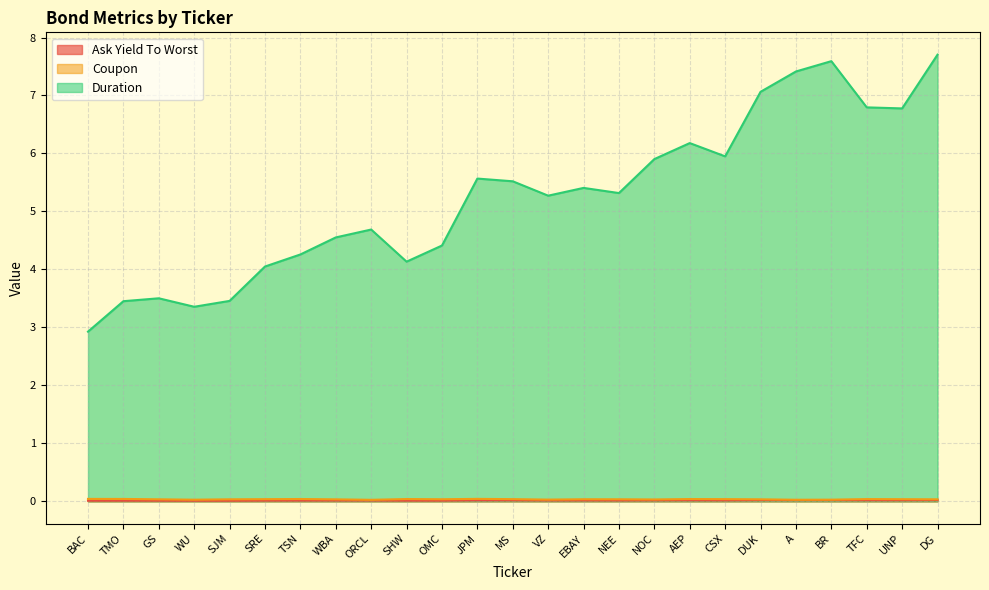

At which category is the sum across all series the highest?

DG